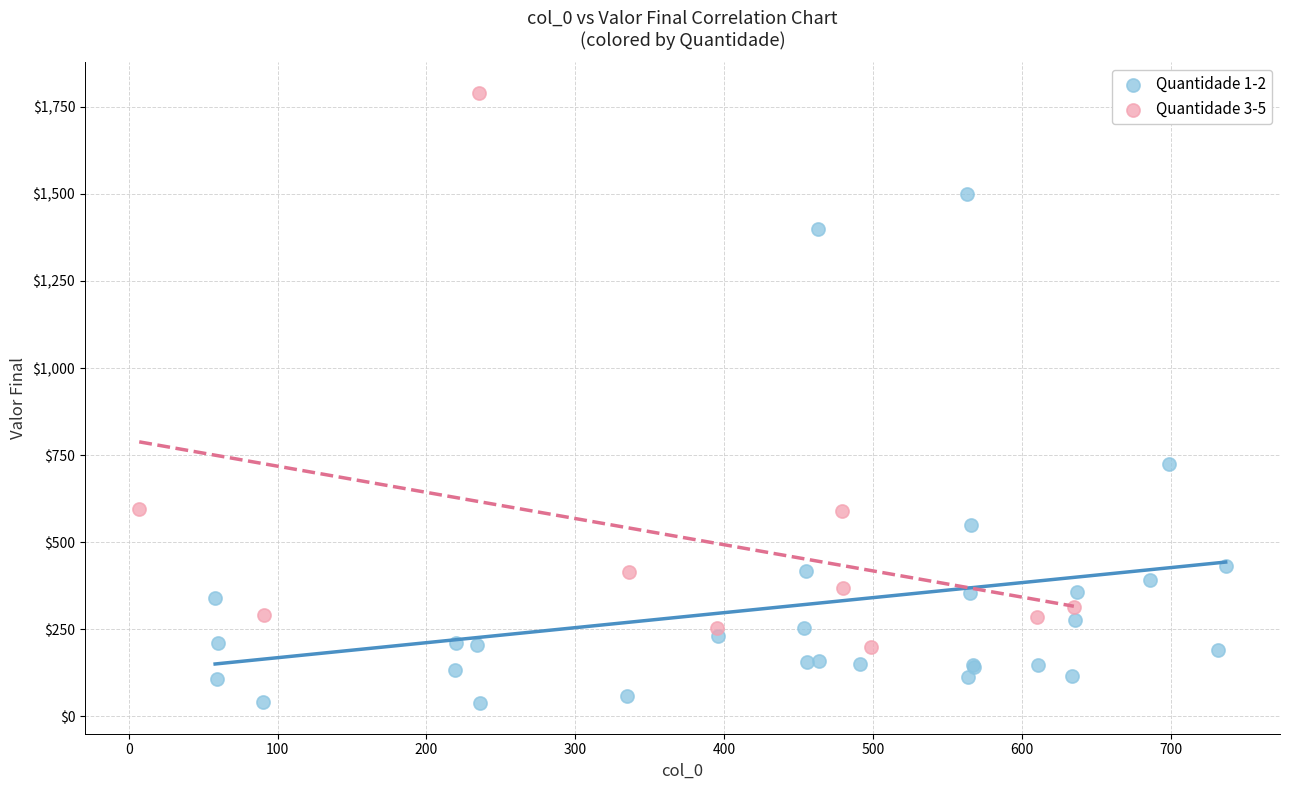

Which series contains the lowest Y value?

Quantidade 1-2